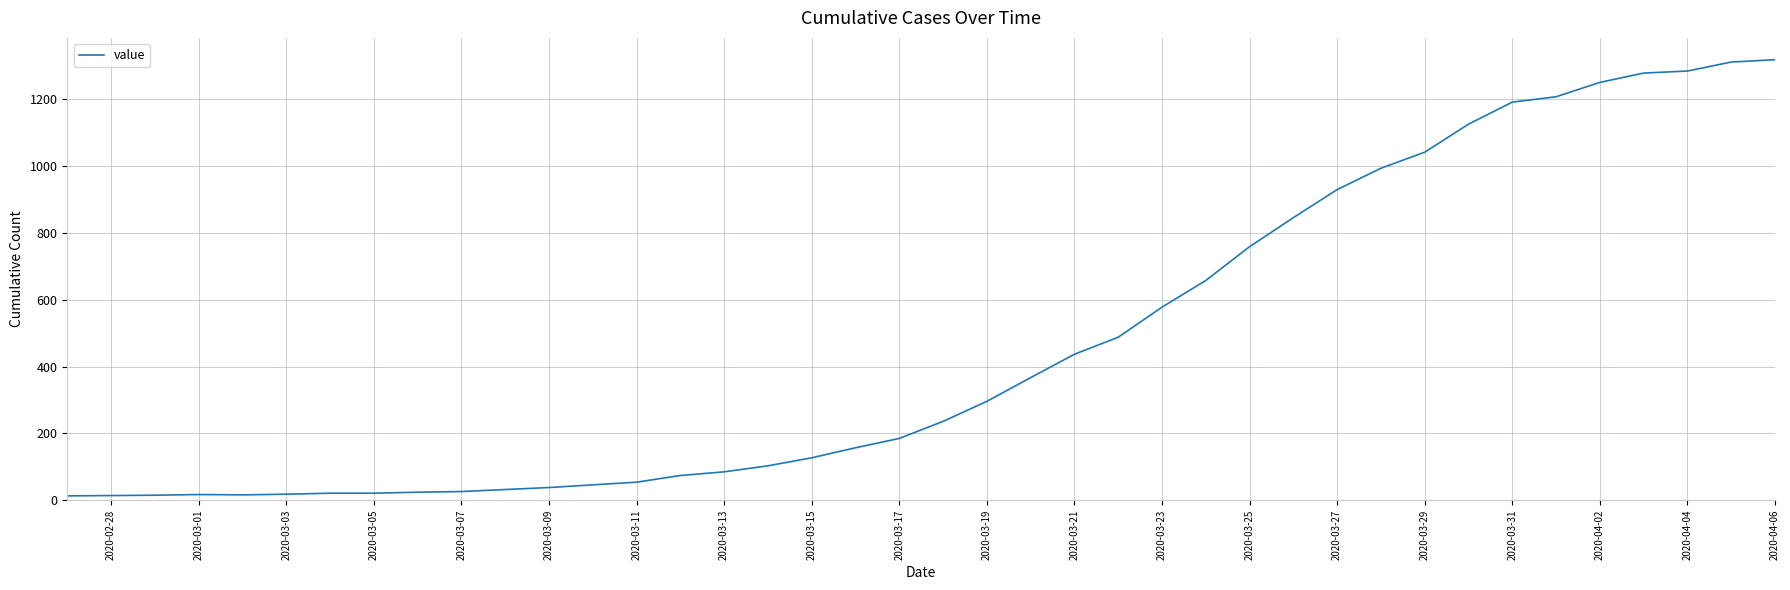

What is the difference between the maximum and minimum values?

1306